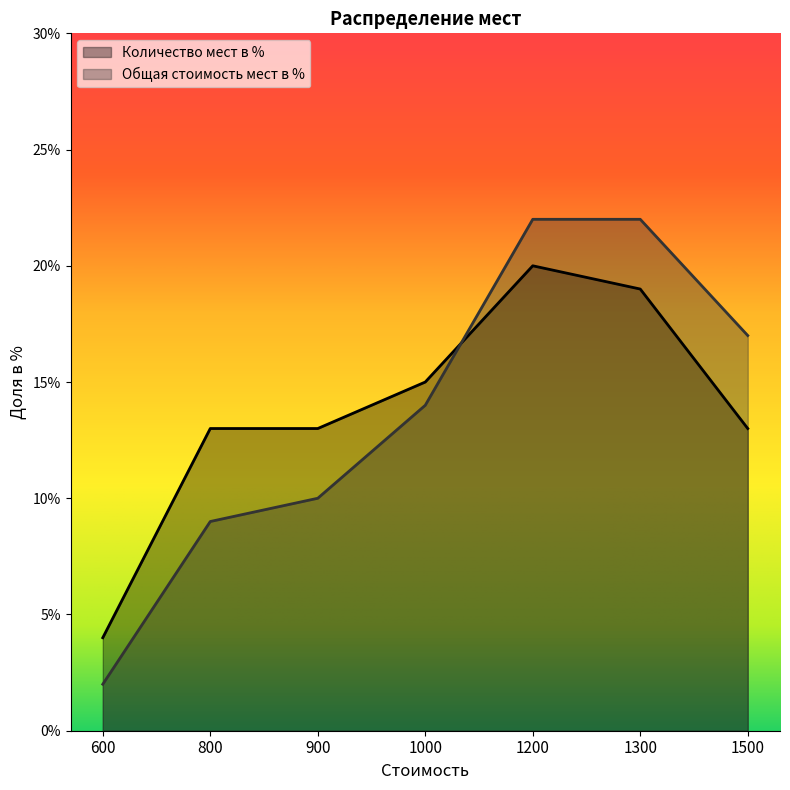

What is the sum of all Количество мест в % values?

97